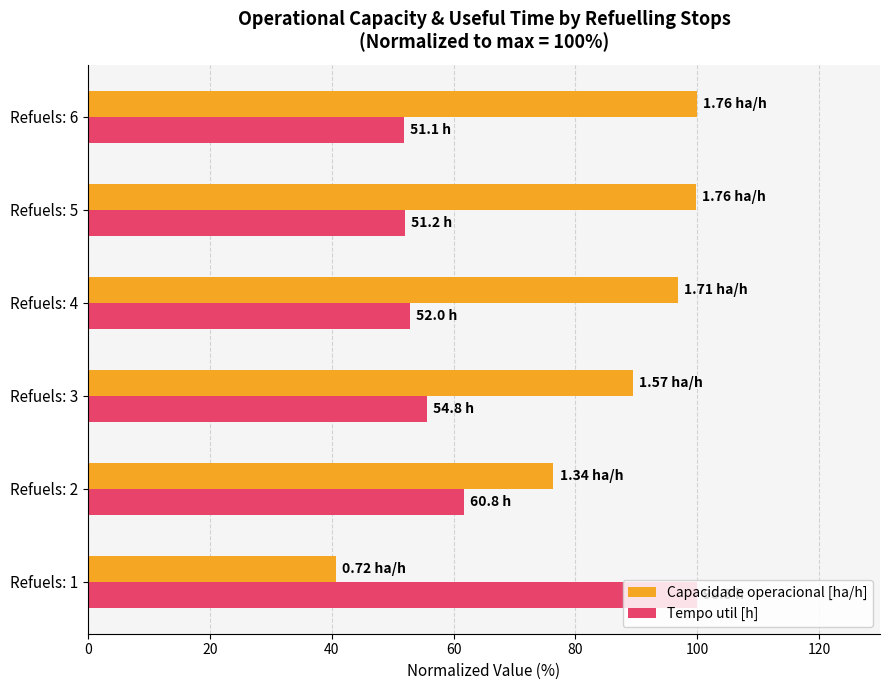

At which label is Tempo util [h] closest to 75?

Refuels: 2